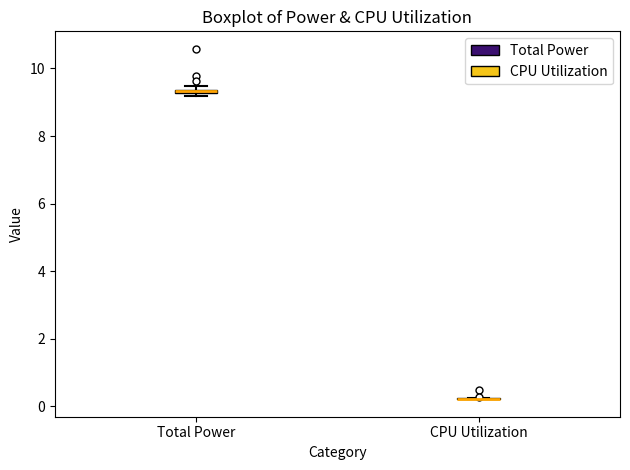

Where is the upper edge of the box for Total Power on the y-axis? The values are not printed on the chart, so give them approximately, as read against the axis.

9.4